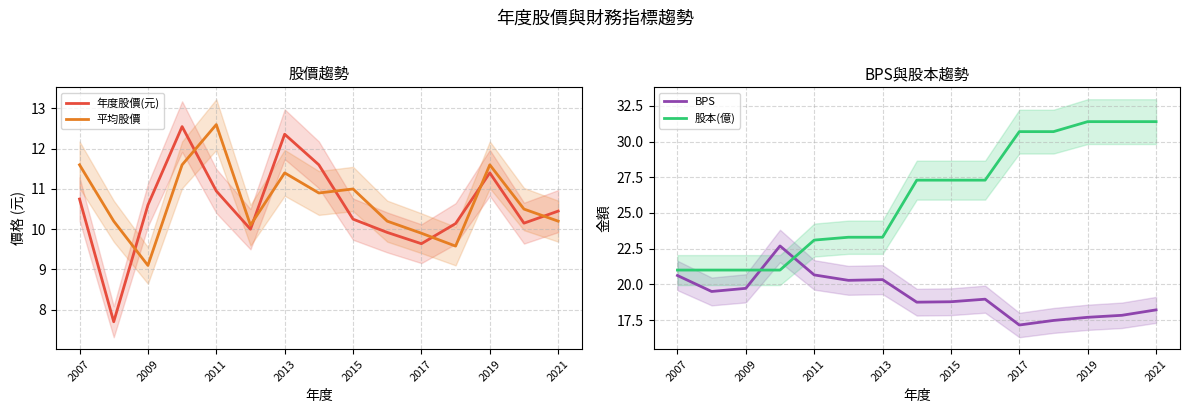

What is the minimum value for 平均股價?

9.1